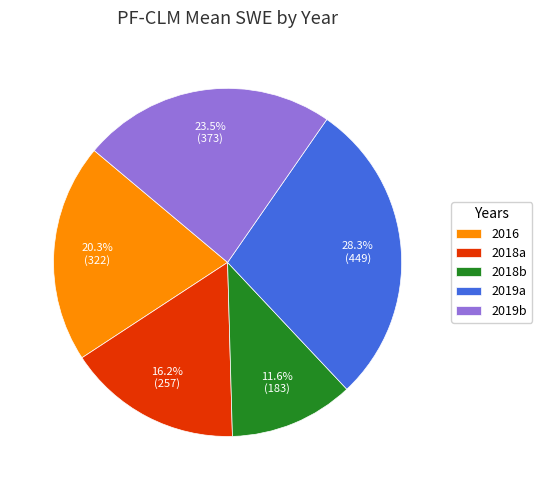

Which category has the biggest portion of the pie?

2019a